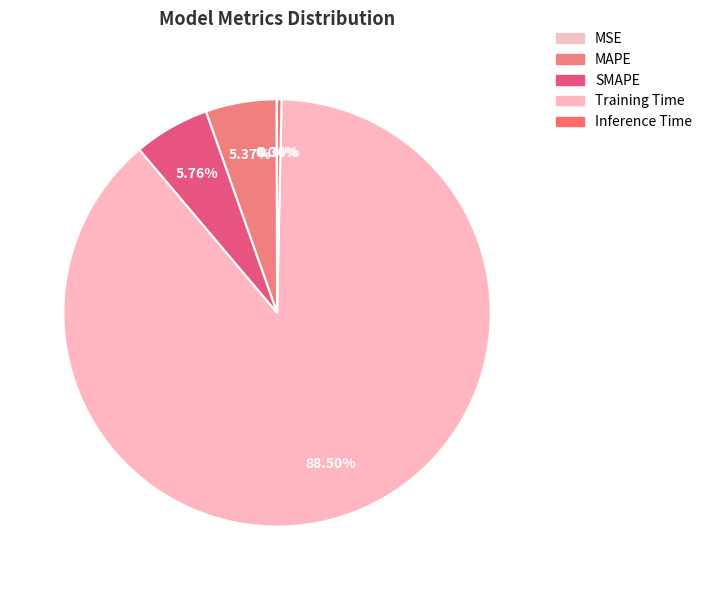

Does Inference Time account for over 50% of the chart?

No